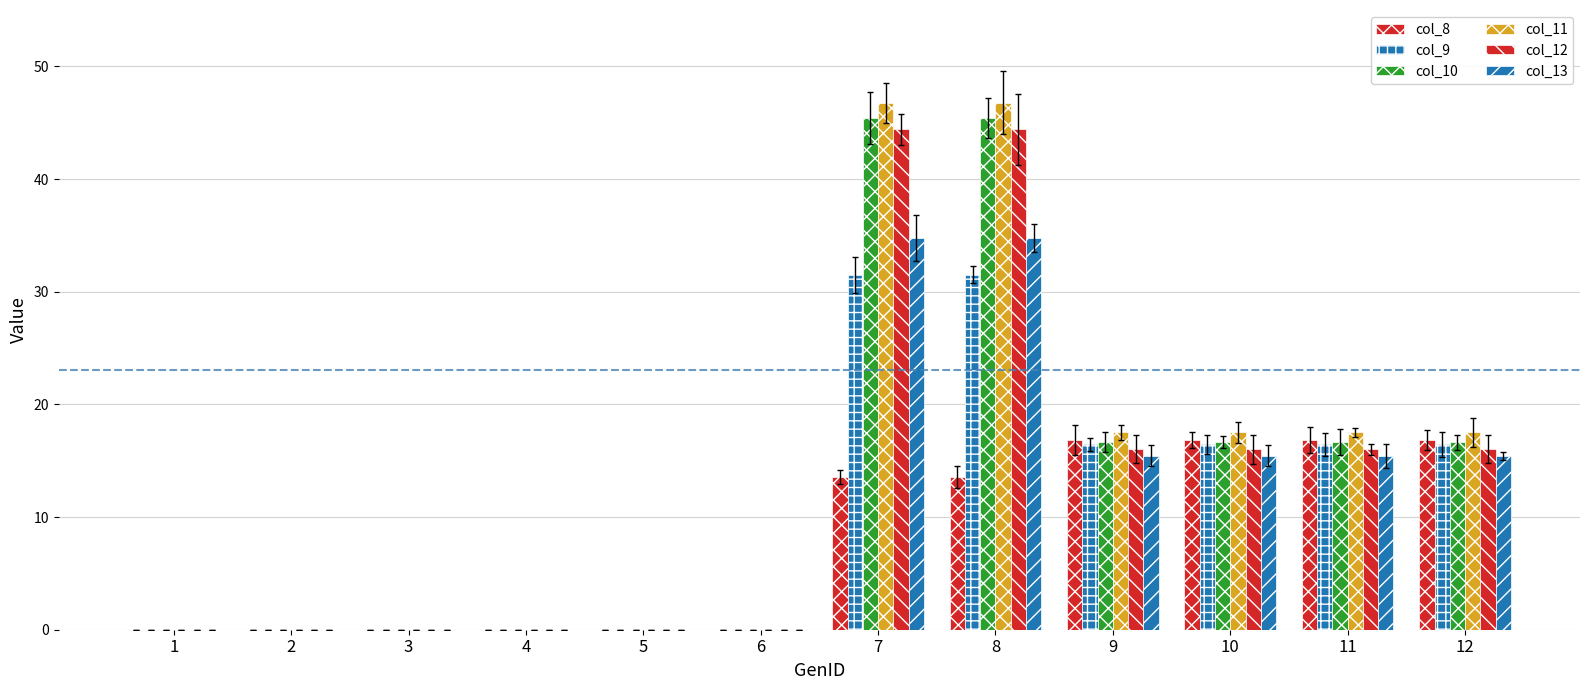

How many values in the col_13 series are below 15?

6